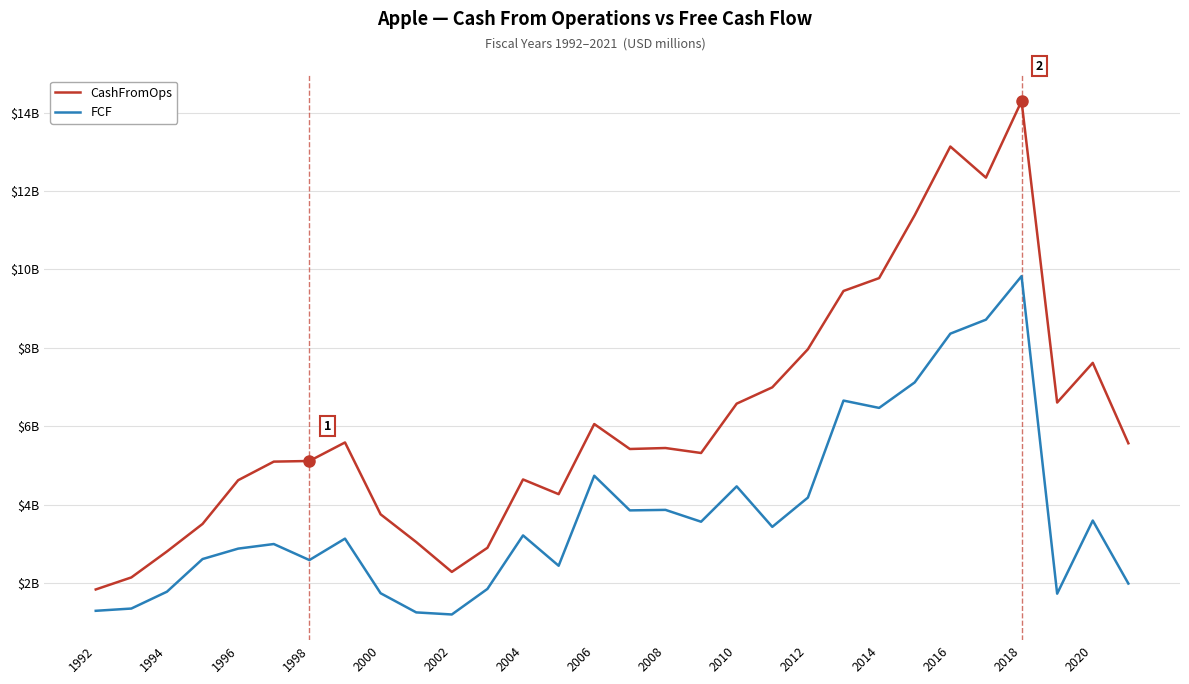

What is the maximum value shown in the chart?

14295.0